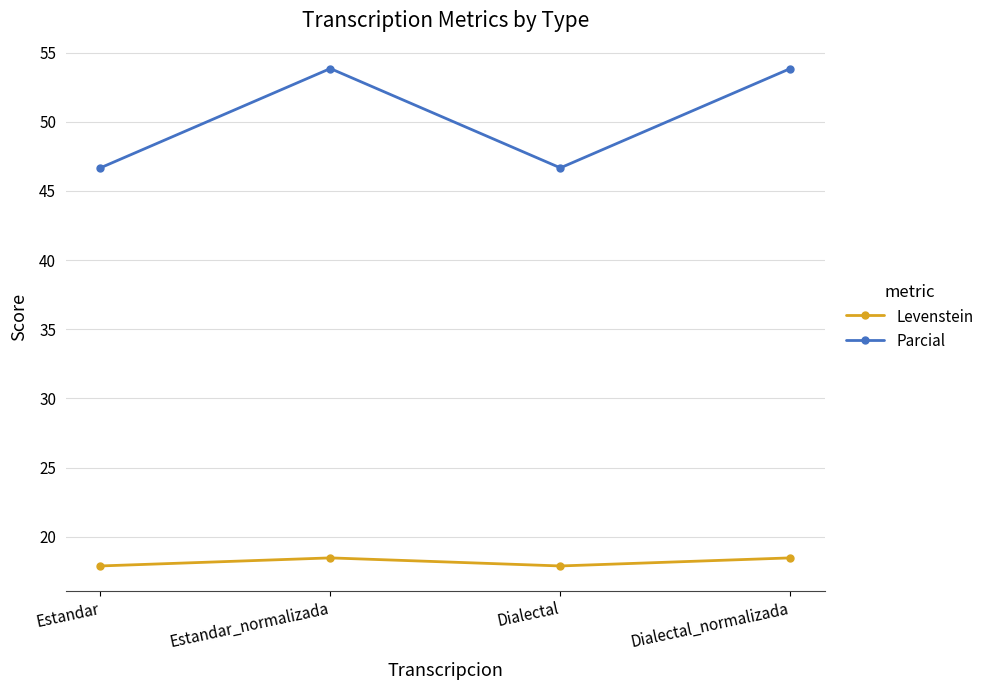

What is the total value across all series at Dialectal_normalizada?

72.3